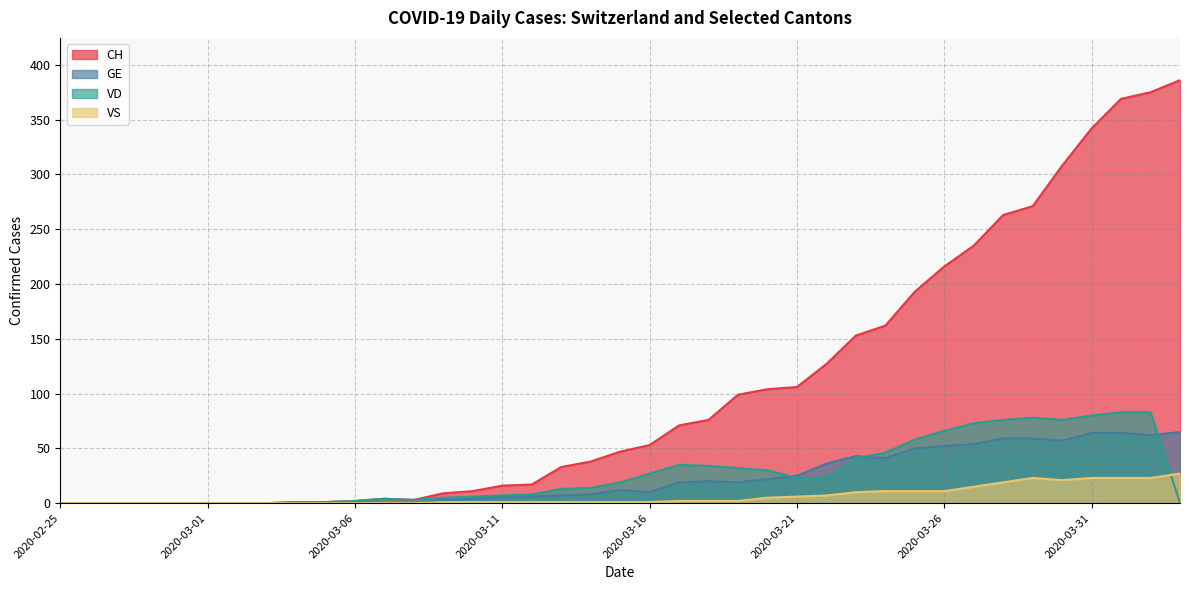

What is the average value of the VS series?

6